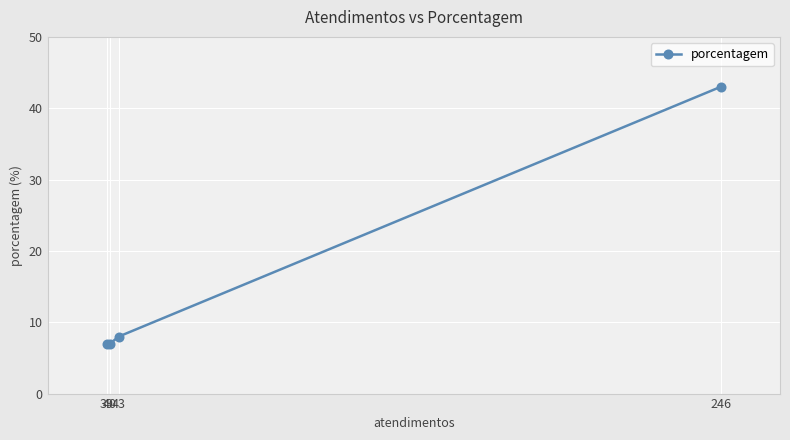

Reading right to left, transcribe all the data shown in this chart.

246=43	43=8	40=7	39=7